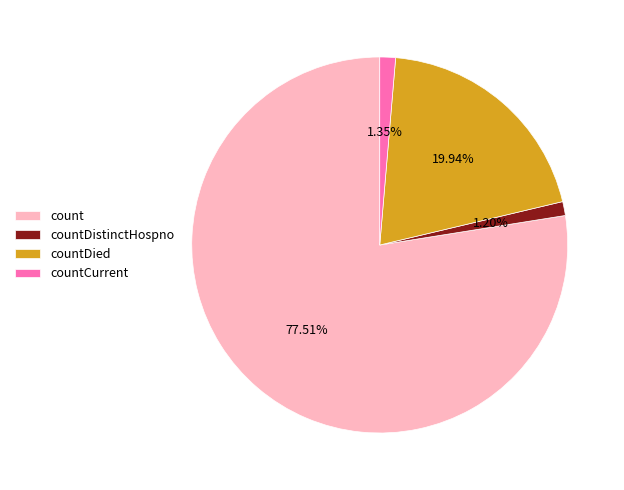

Is it true that countDistinctHospno is 1% of the pie?

True